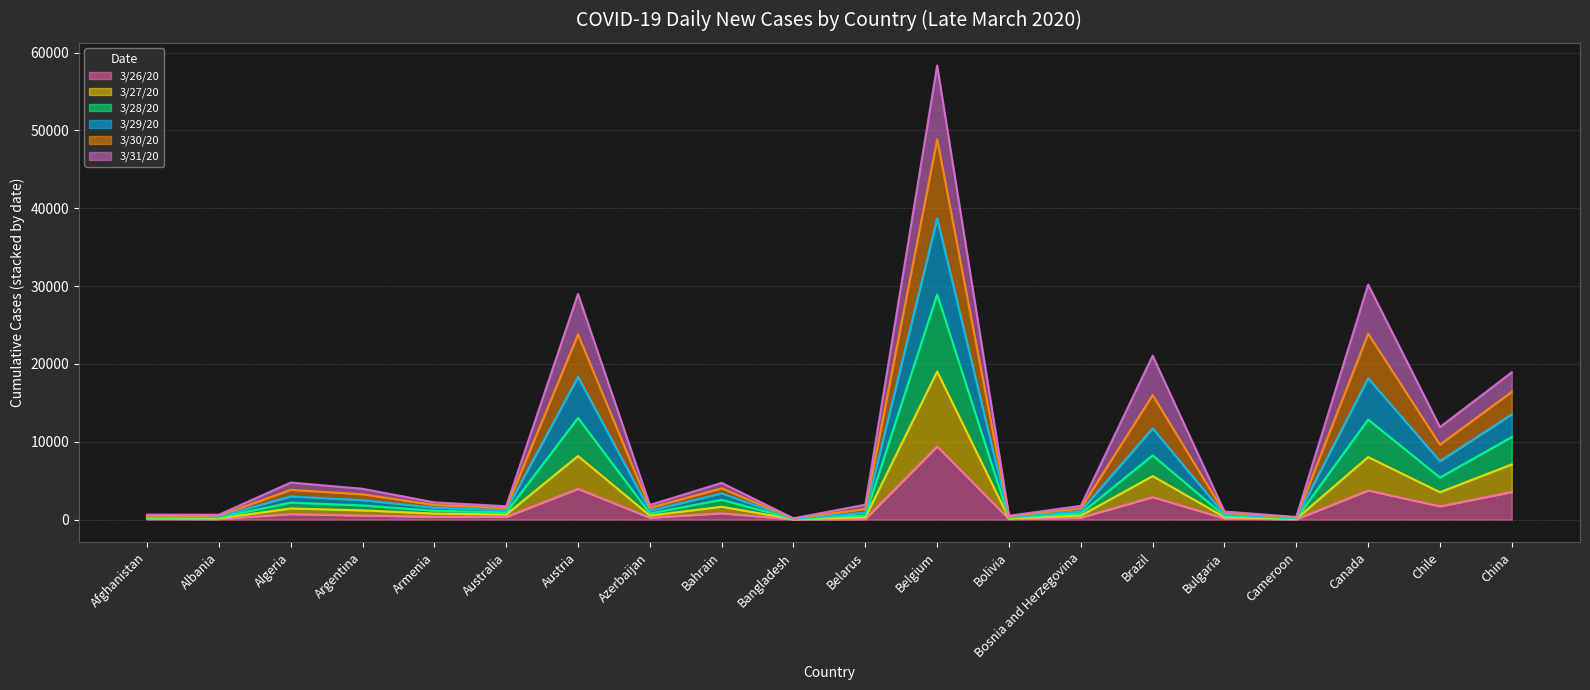

True or false: 3/26/20 and 3/27/20 cross at least once.

False